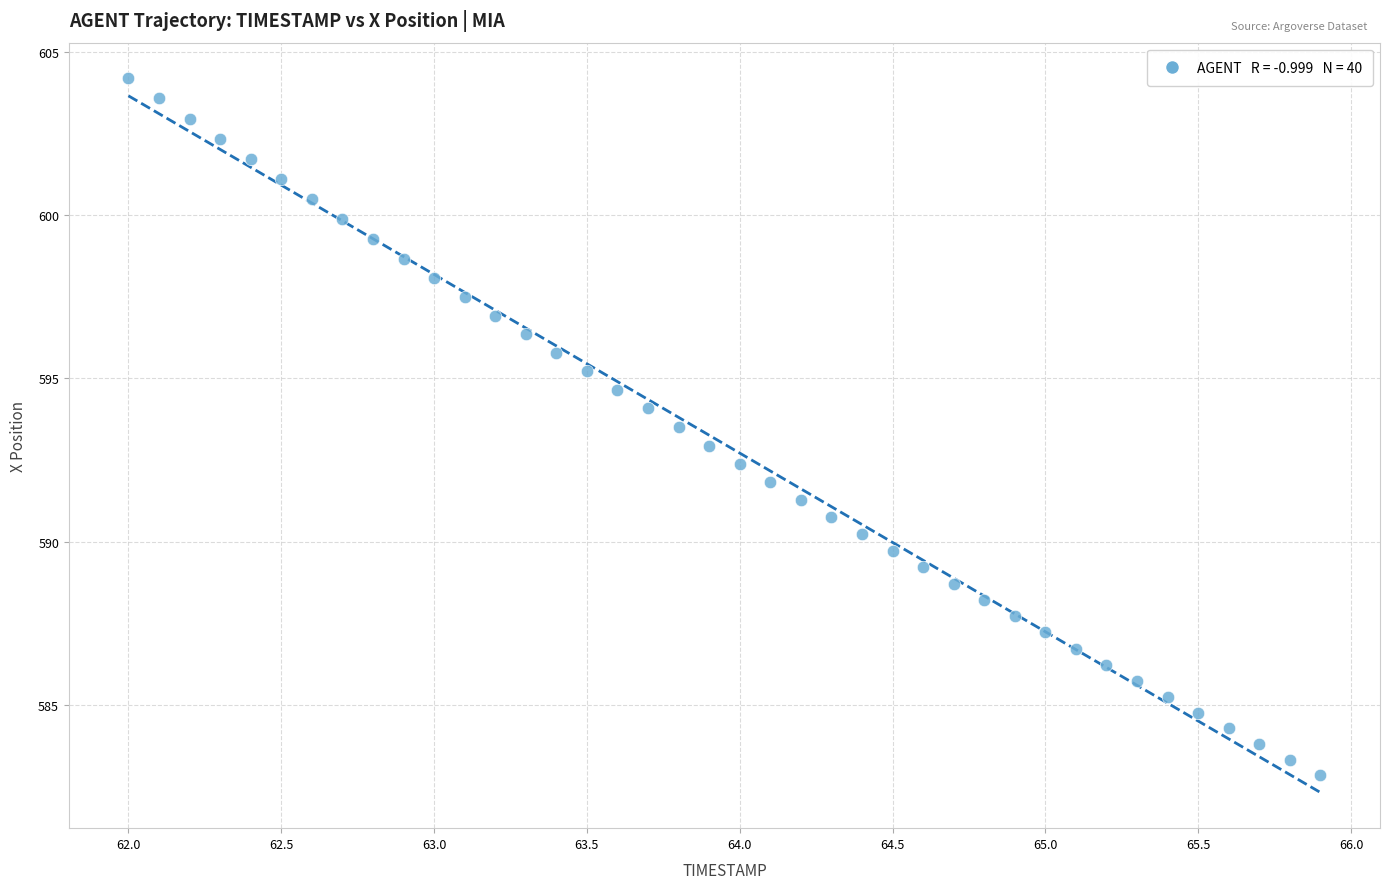

What is the range of X values (max minus min)?

3.9